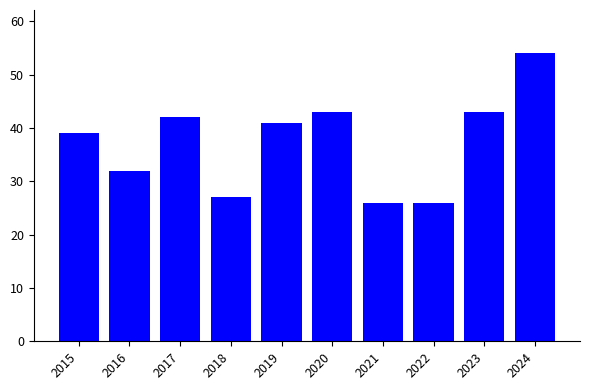

Which label corresponds to the largest value in the chart?

2024